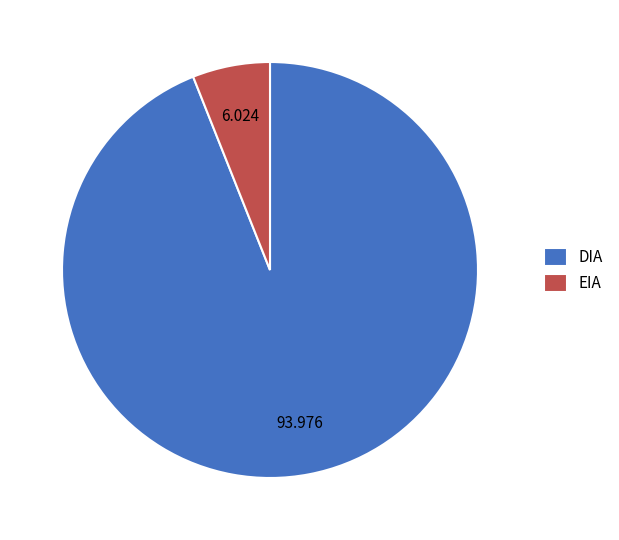

Which has a higher value, EIA or DIA?

DIA